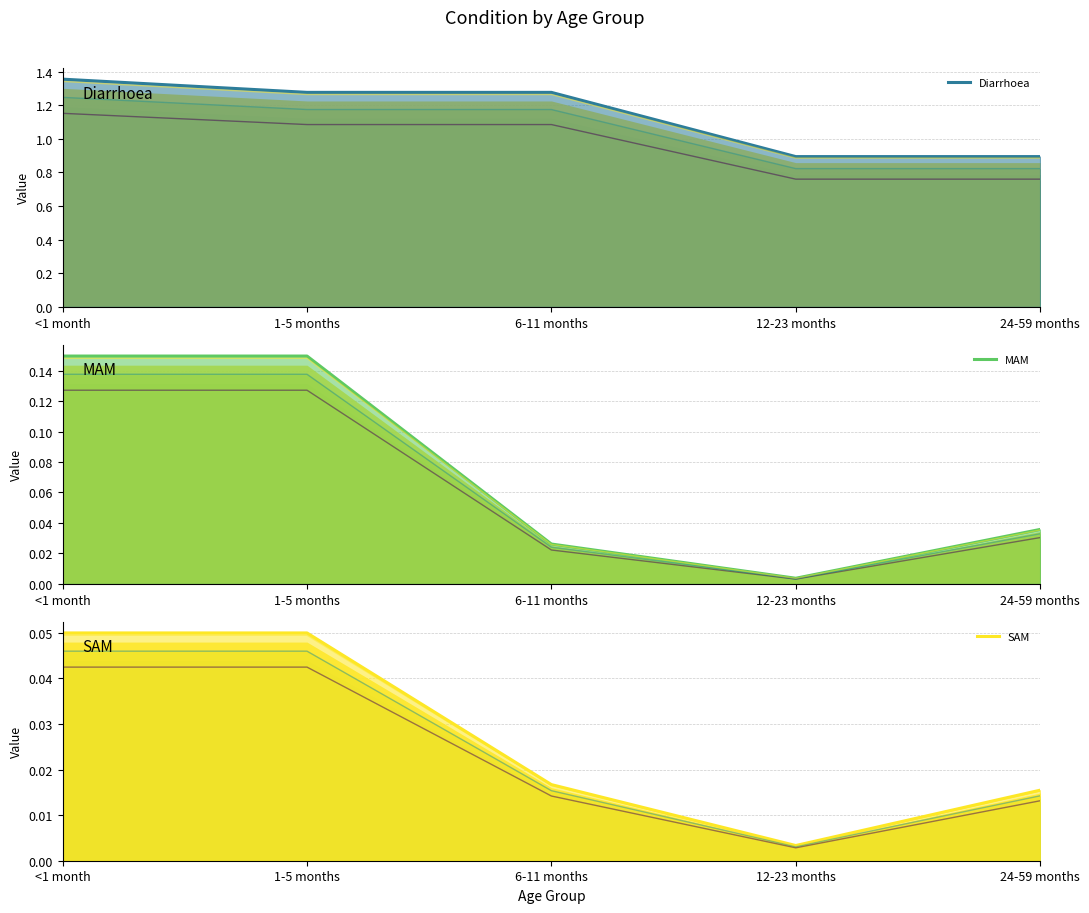

What is the sum of the Diarrhoea (line) values at 24-59 months and 6-11 months?

2.2